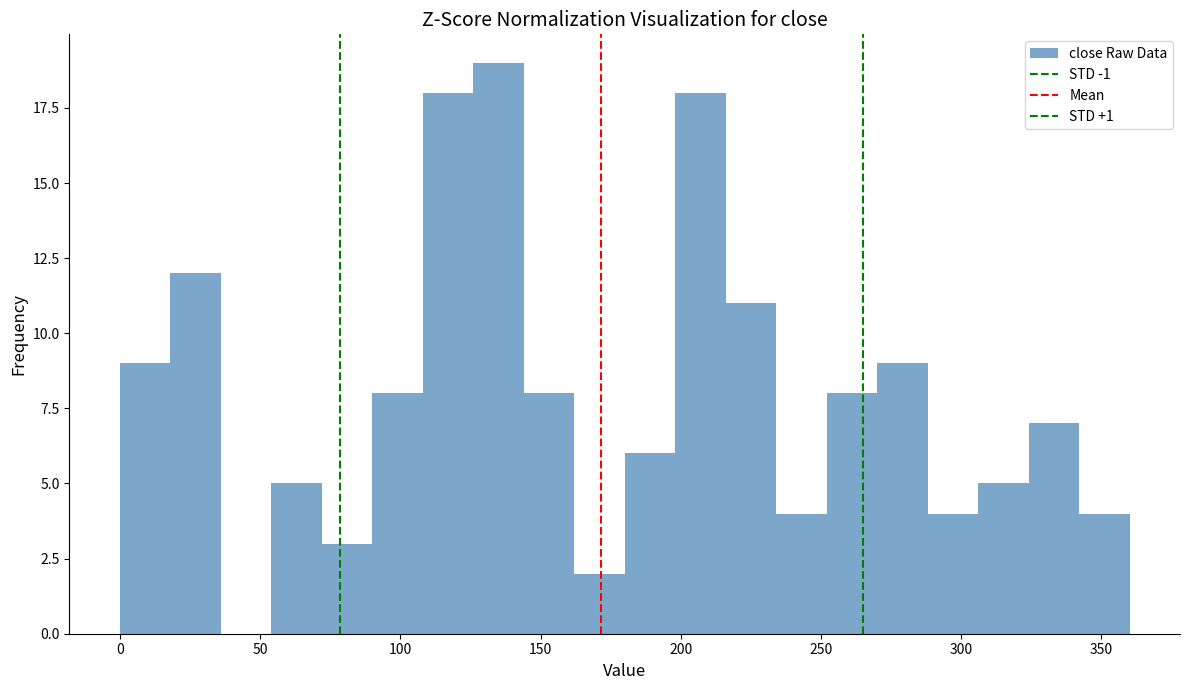

Read against the x-axis, roughly where is the centre of the tallest bar?

135